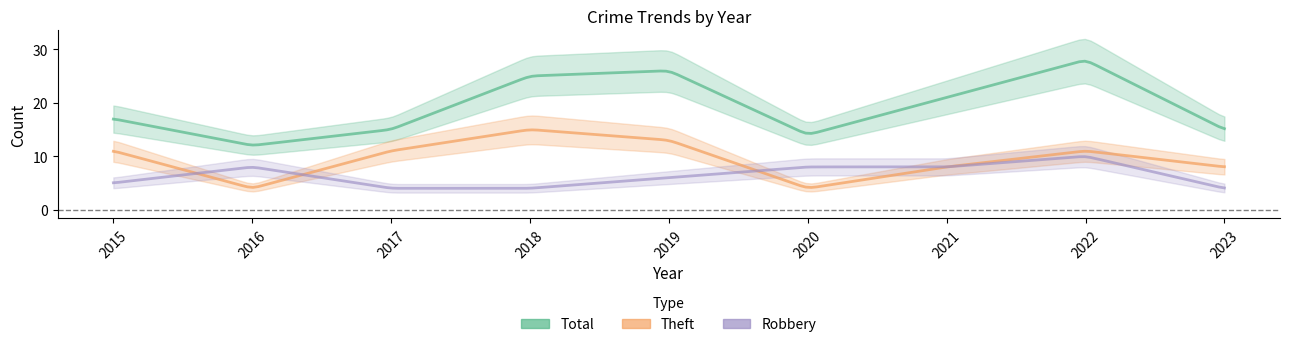

What is the sum of all Robbery values?

57